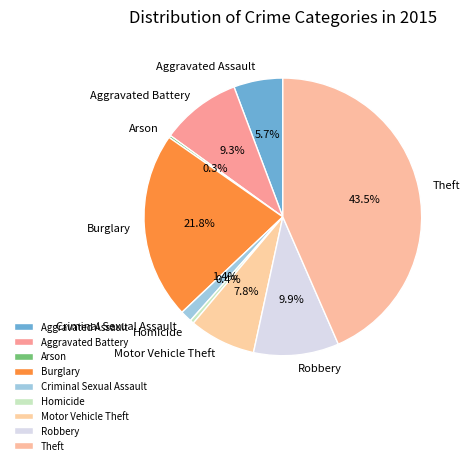

What is the ratio of the value at Aggravated Assault to the value at Aggravated Battery?

0.6